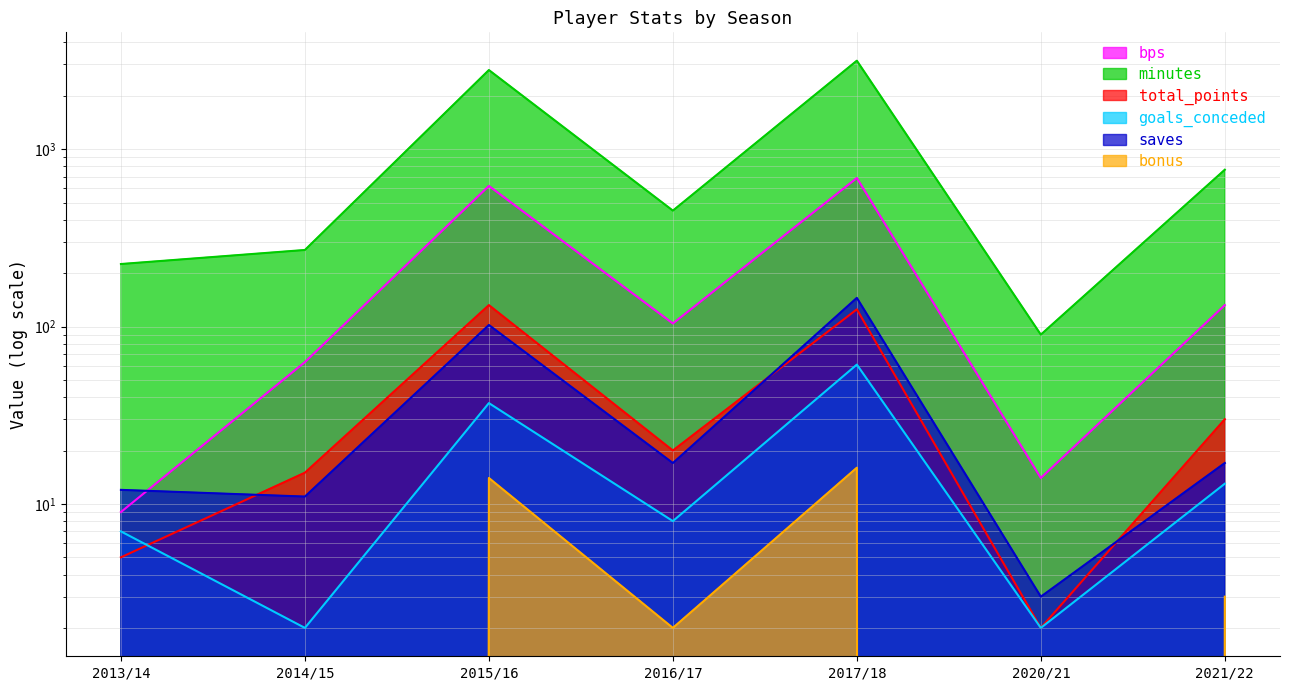

The value of minutes at 2017/18 is 4984. True or false?

False